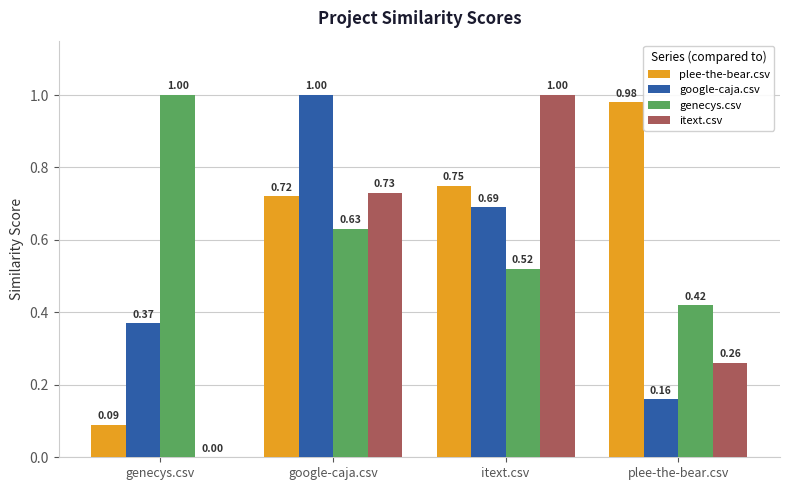

Where is itext.csv nearest to the value 0?

genecys.csv